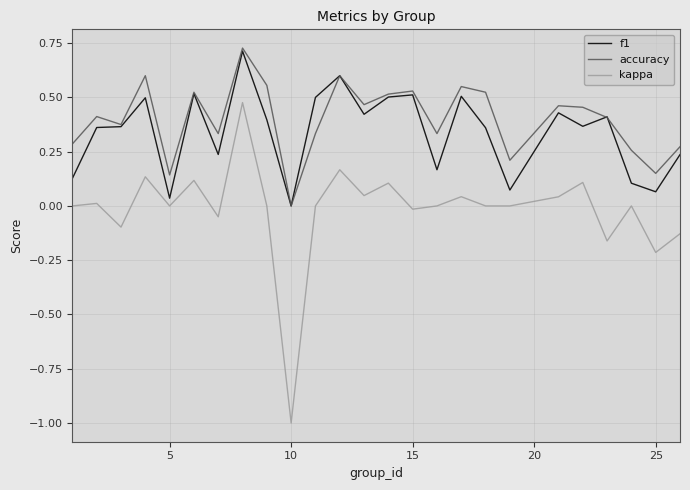

True or false: accuracy and kappa intersect in this chart.

False